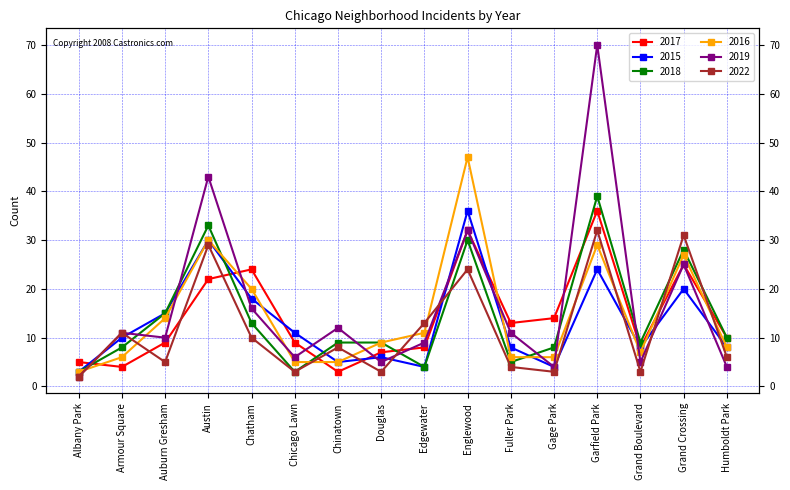

The 2017 series shows 1 at Armour Square. True or false?

False